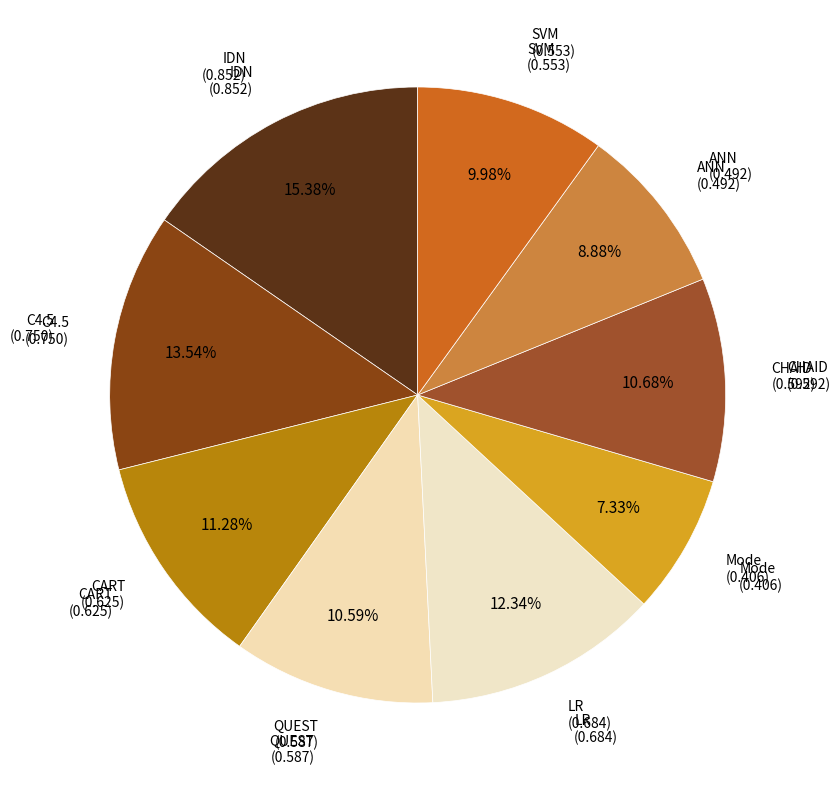

Is SVM the majority of the pie?

No